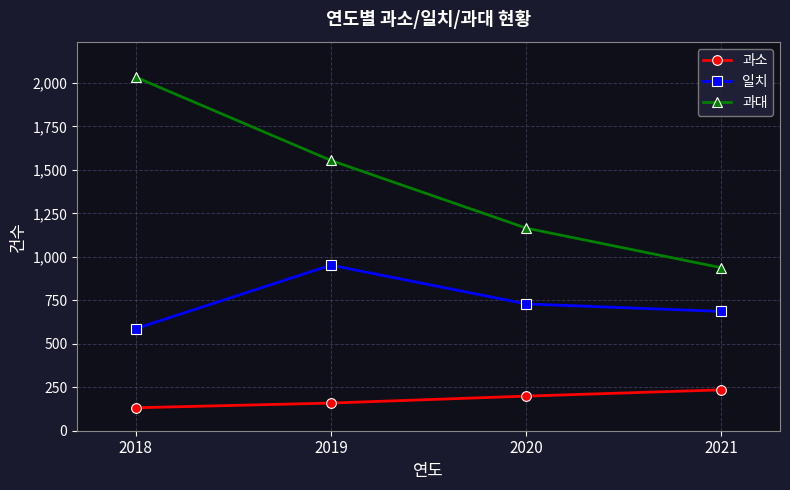

At how many categories does at least one series exceed 1041?

3